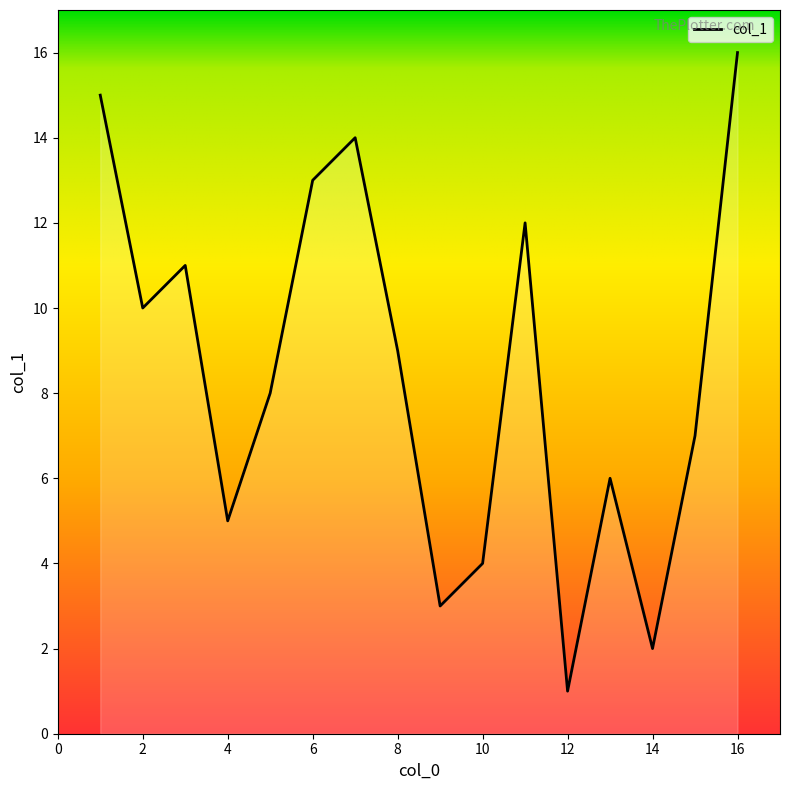

What is the maximum value shown in the chart?

16